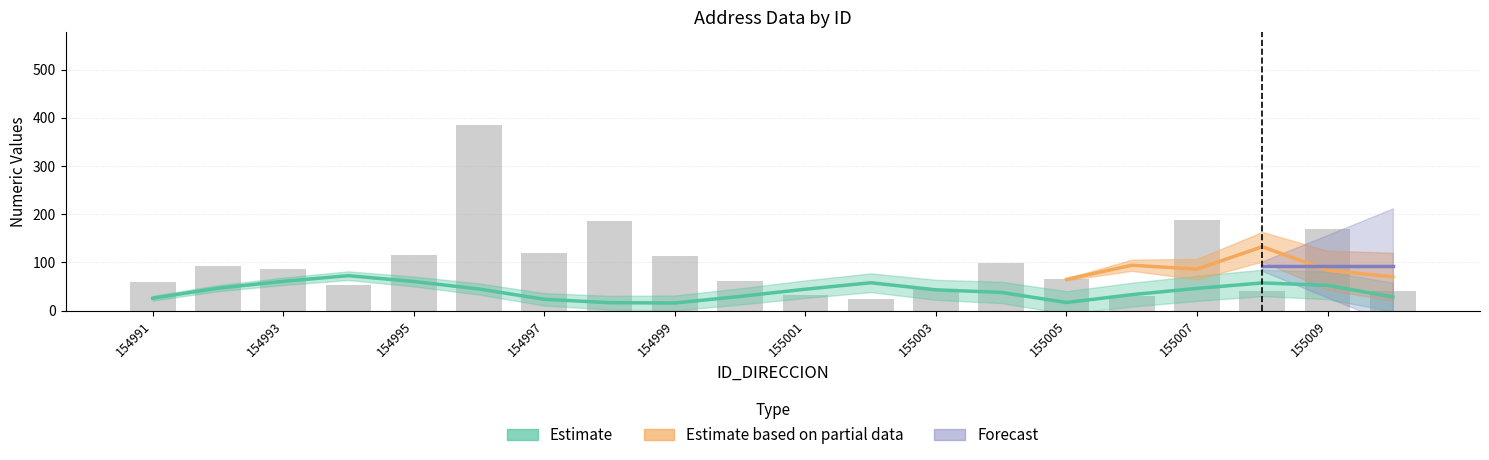

What is the difference between the second highest and minimum values?

162